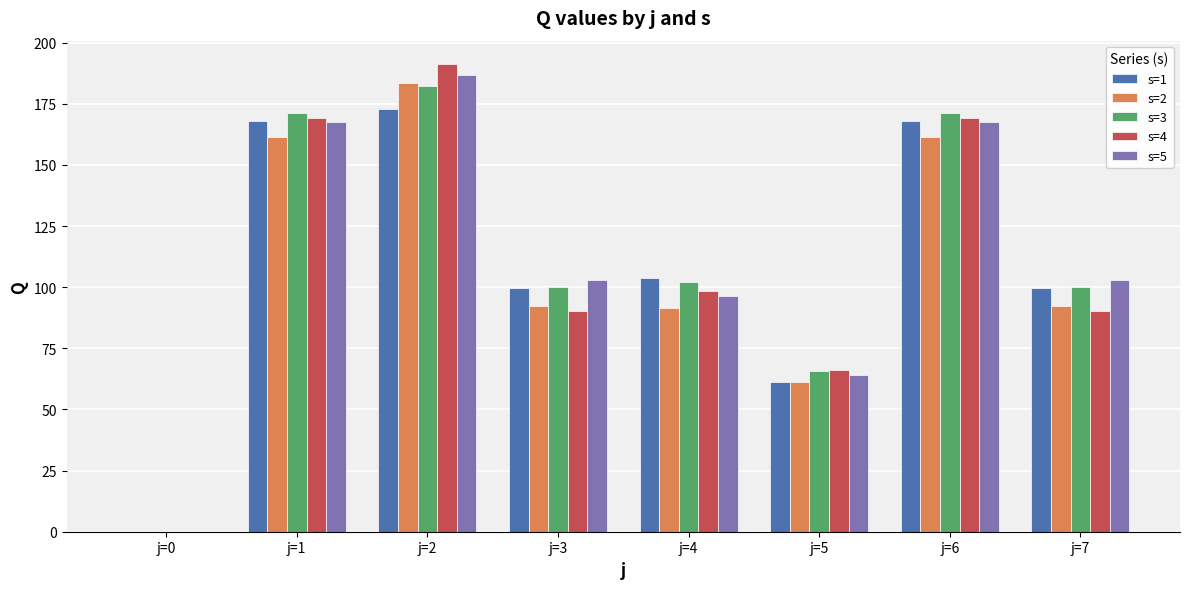

Which series has the widest spread of values?

s=4